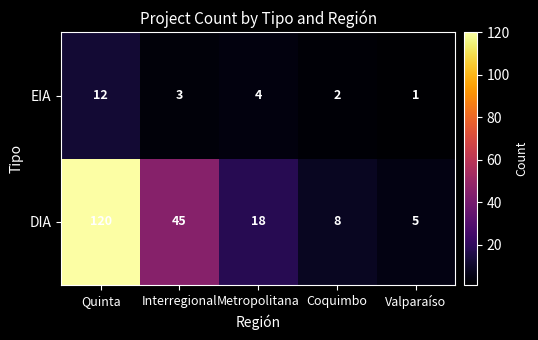

What is the total value across all series at Coquimbo?

10